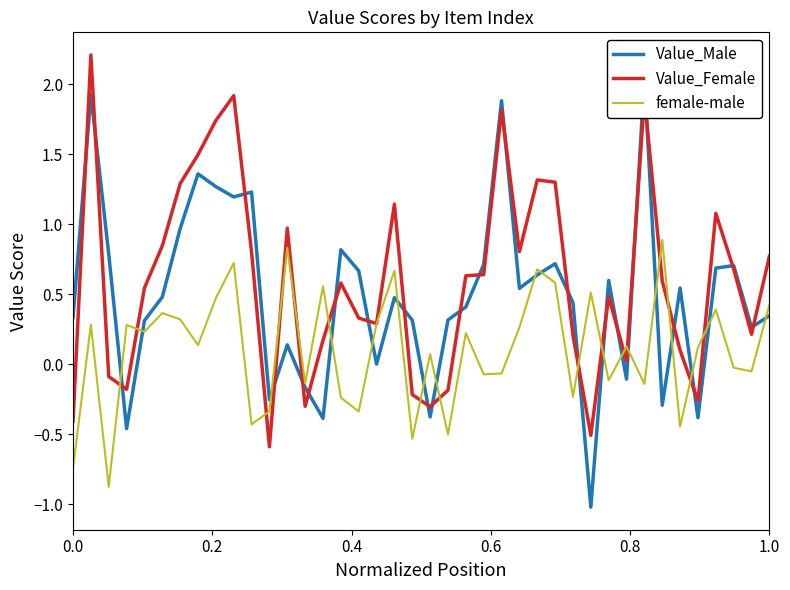

True or false: Value_Male has more than 2 interior local peaks.

True